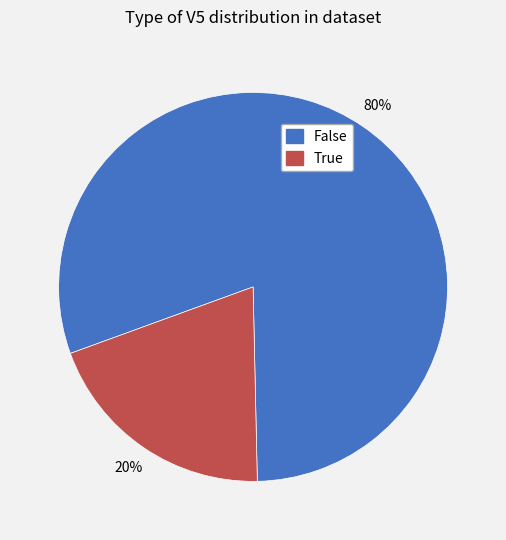

Do False and True together represent more than half of the pie?

Yes